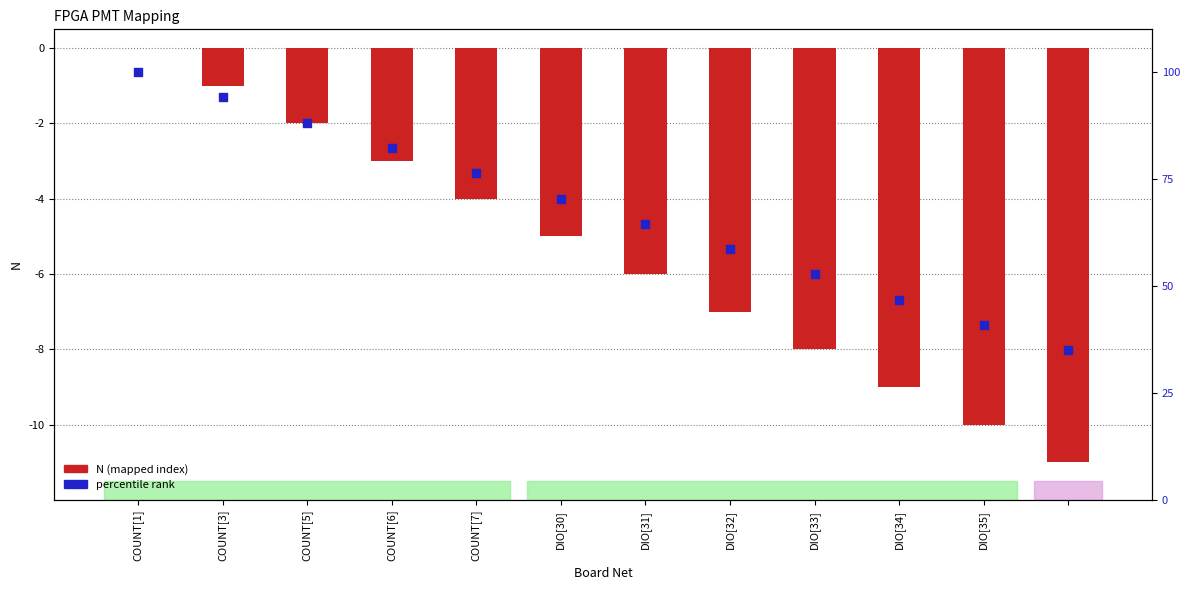

Which series has the largest Y range (max minus min)?

N (mapped index)